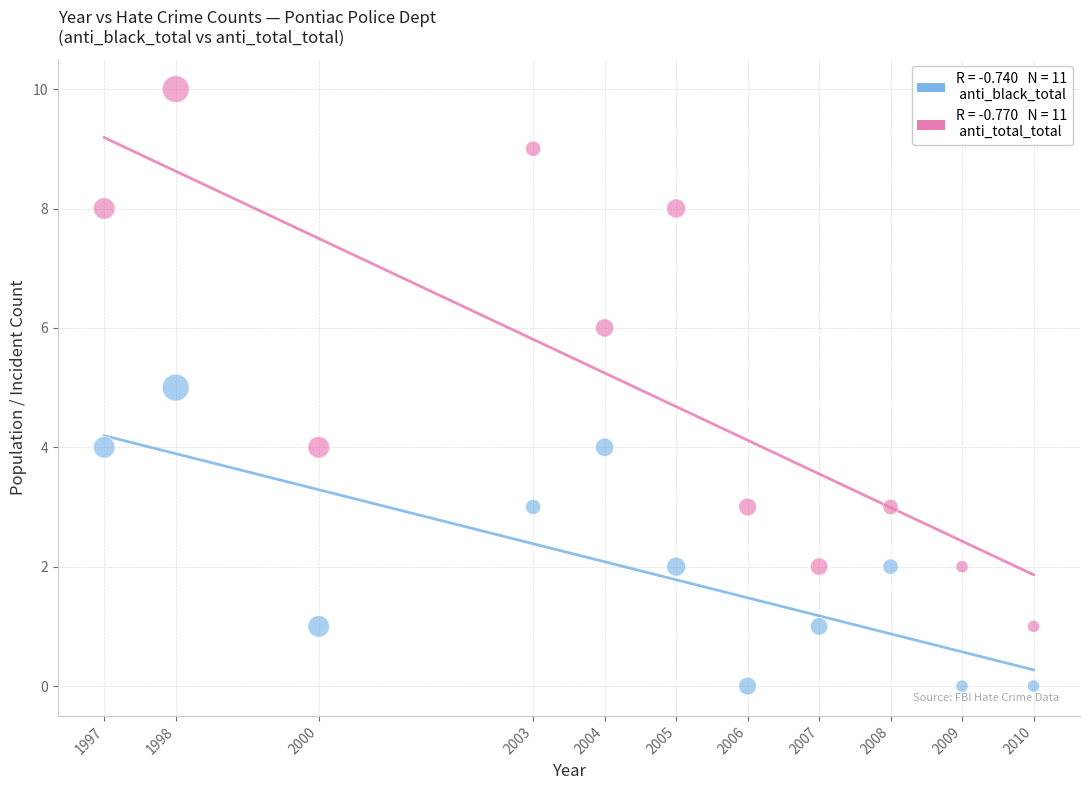

Across all data points, what is the range of Y values (max minus min)?

10